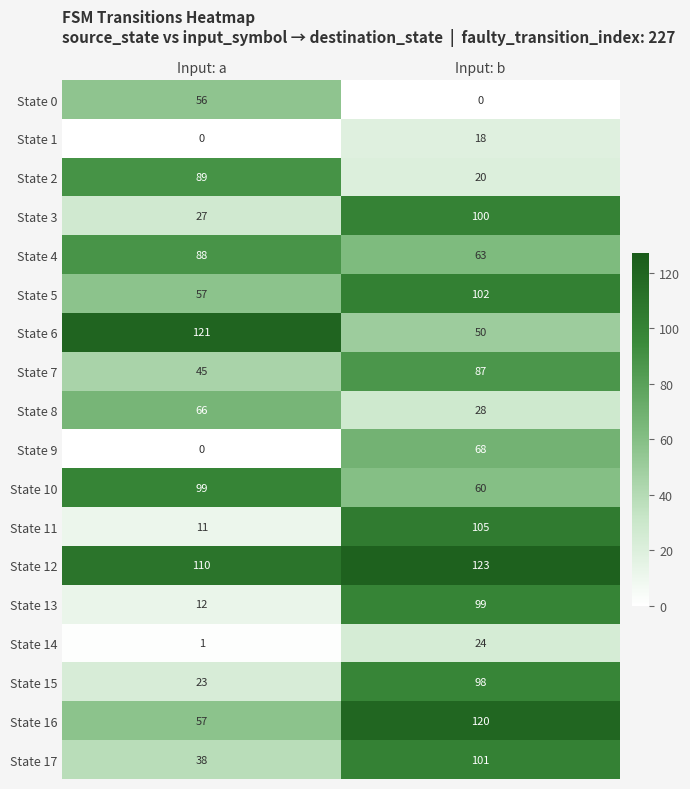

True or false: State 5 has a value of 37 at Input: a.

False